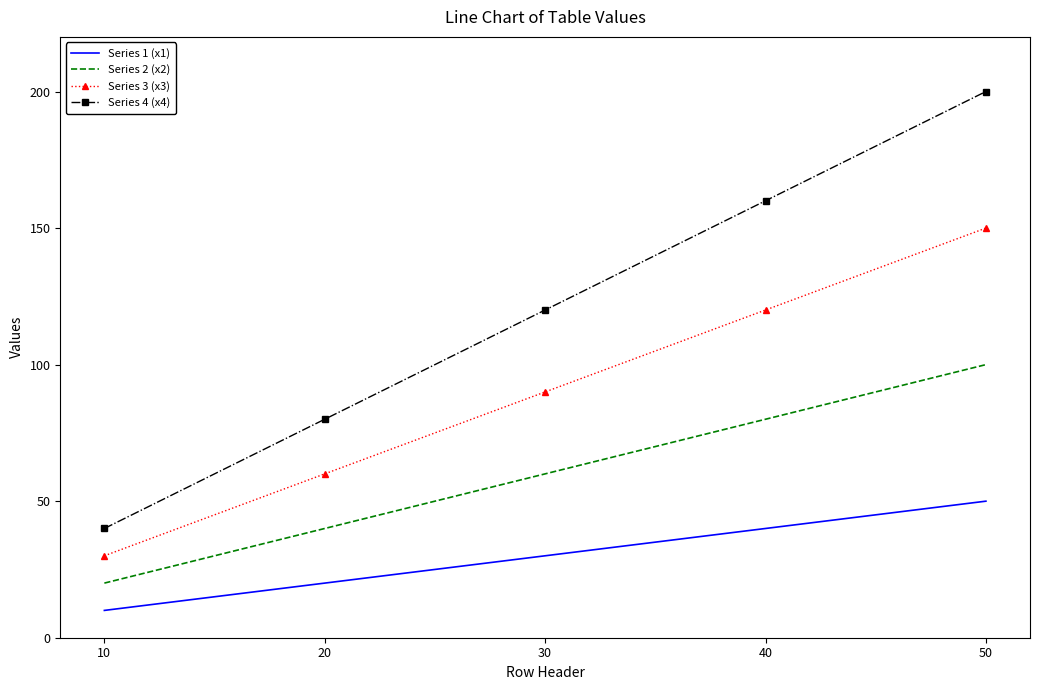

True or false: Series 1 (x1) and Series 2 (x2) intersect in this chart.

False